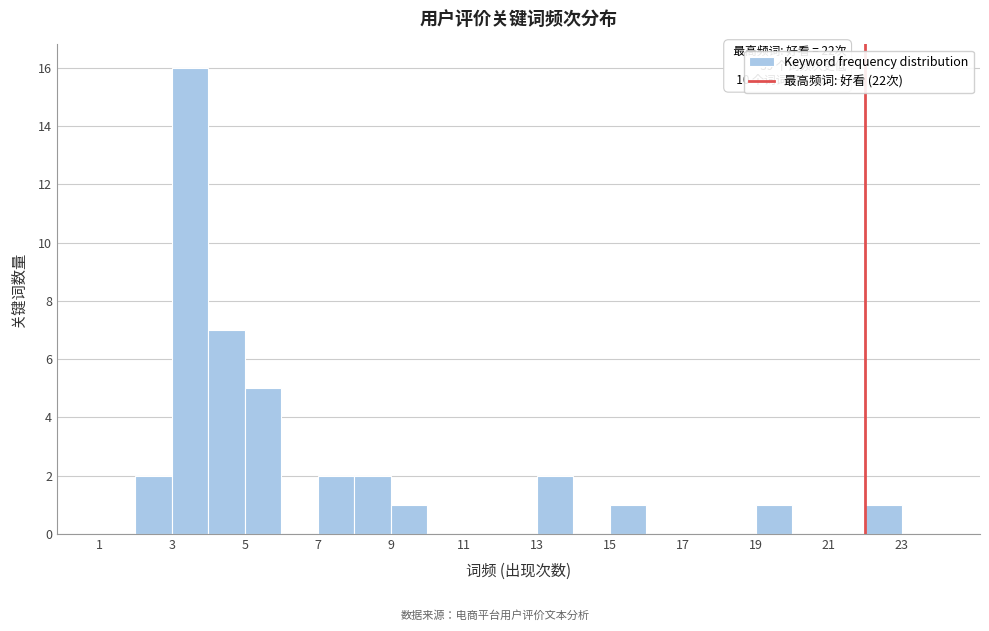

Over which range of the x-axis is the bar tallest?

3 to 4